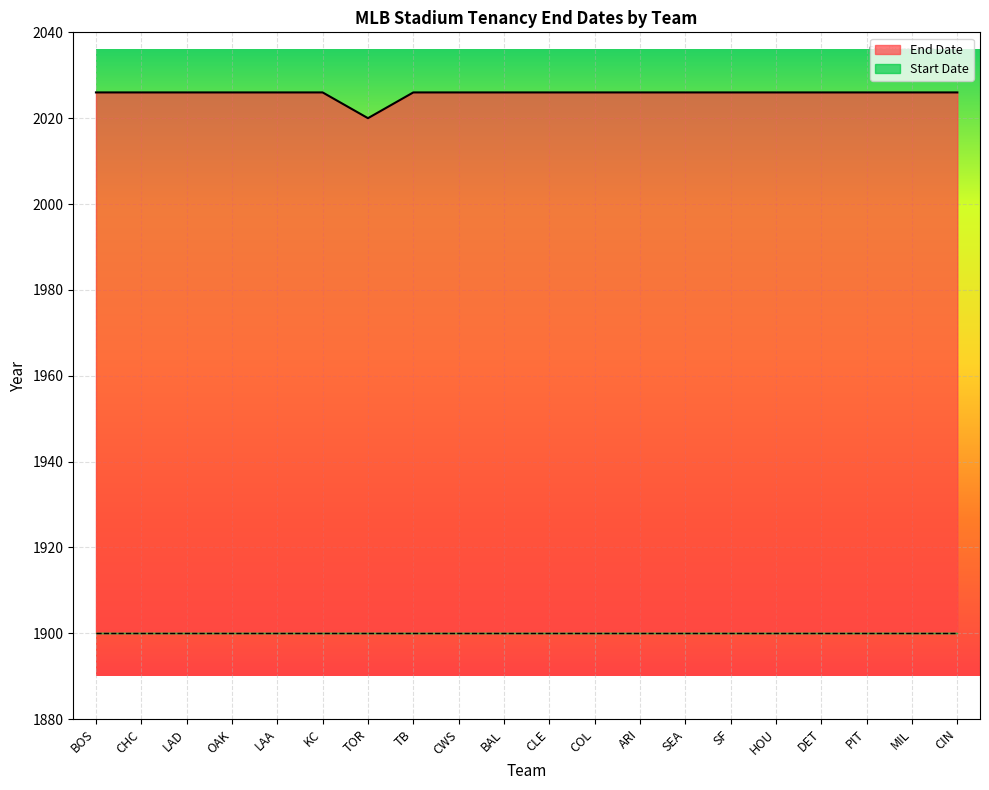

How many values are below 2026?

1